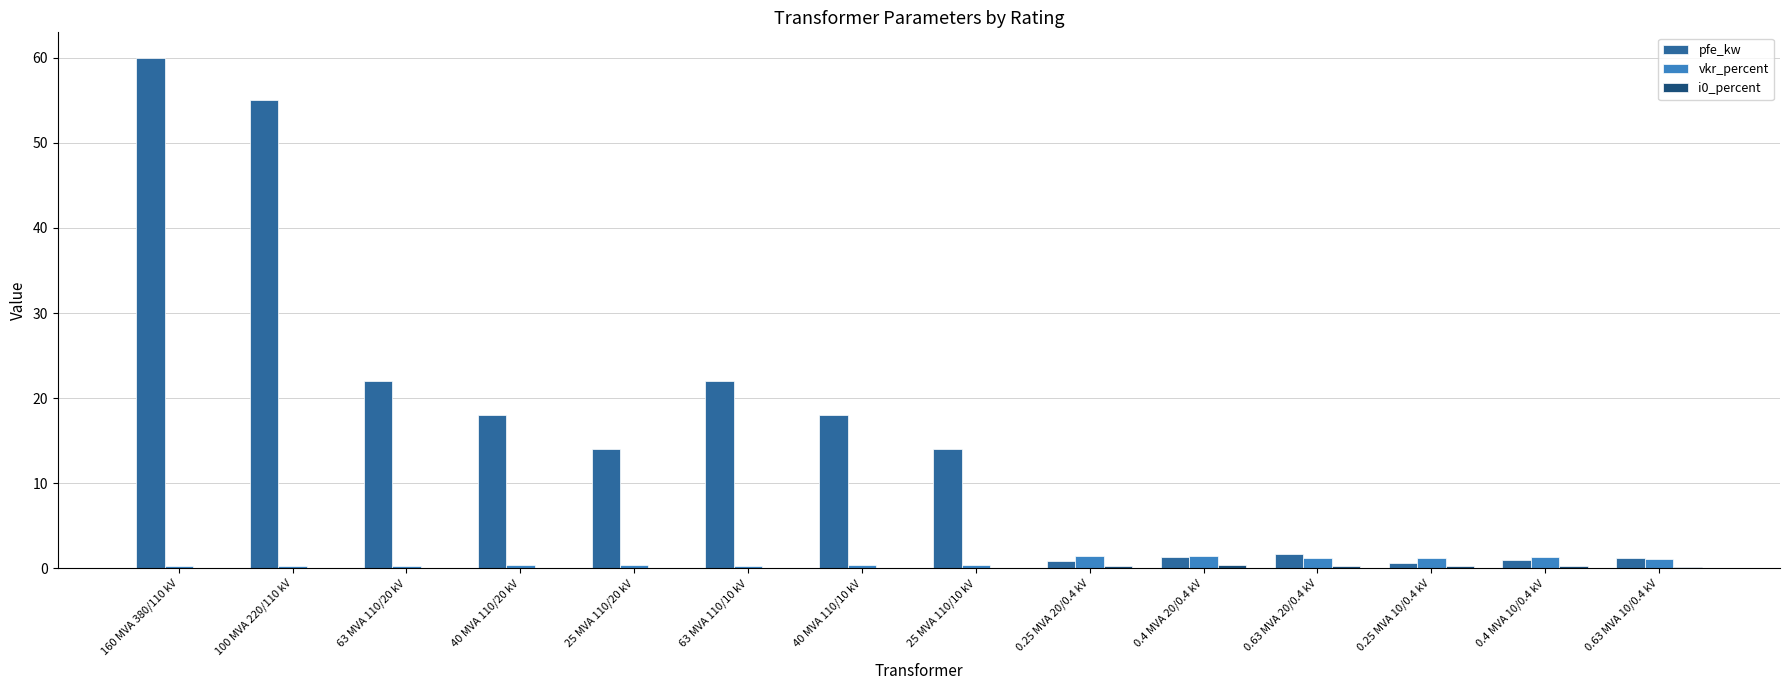

Which series has the largest total across all categories?

pfe_kw